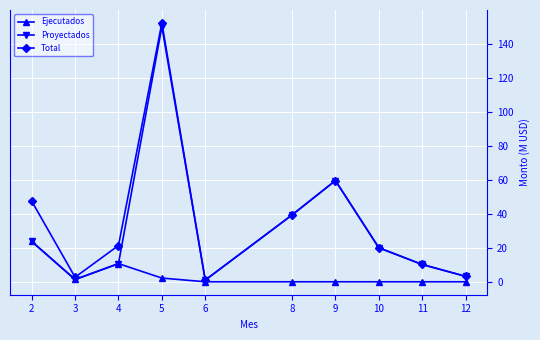

How many lines are shown in the chart?

3